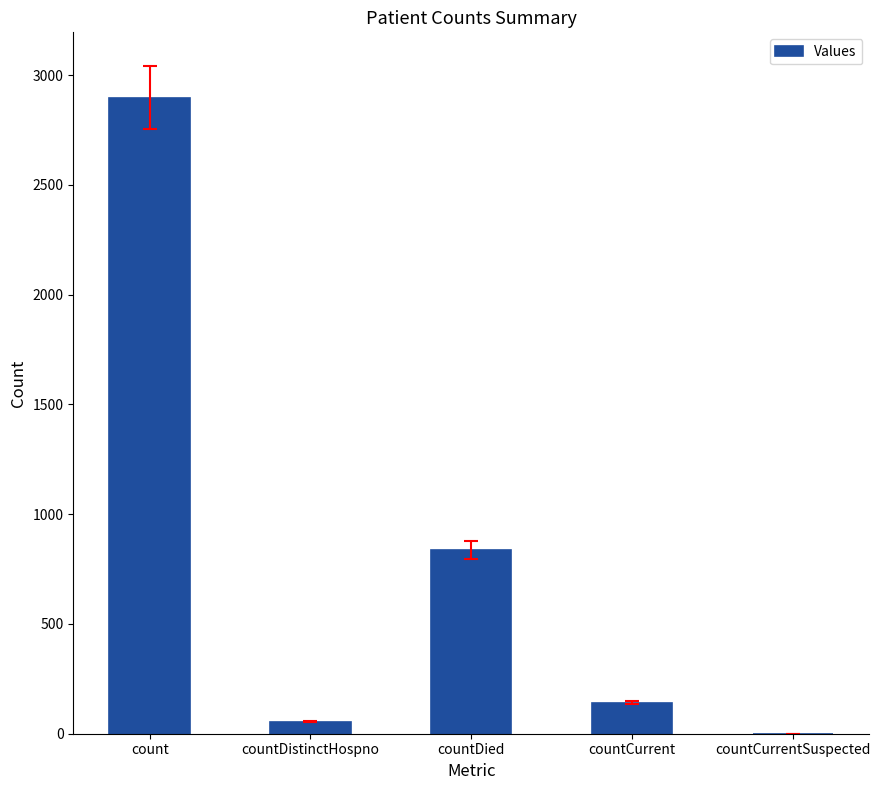

At which label is the value closest to 1449?

countDied